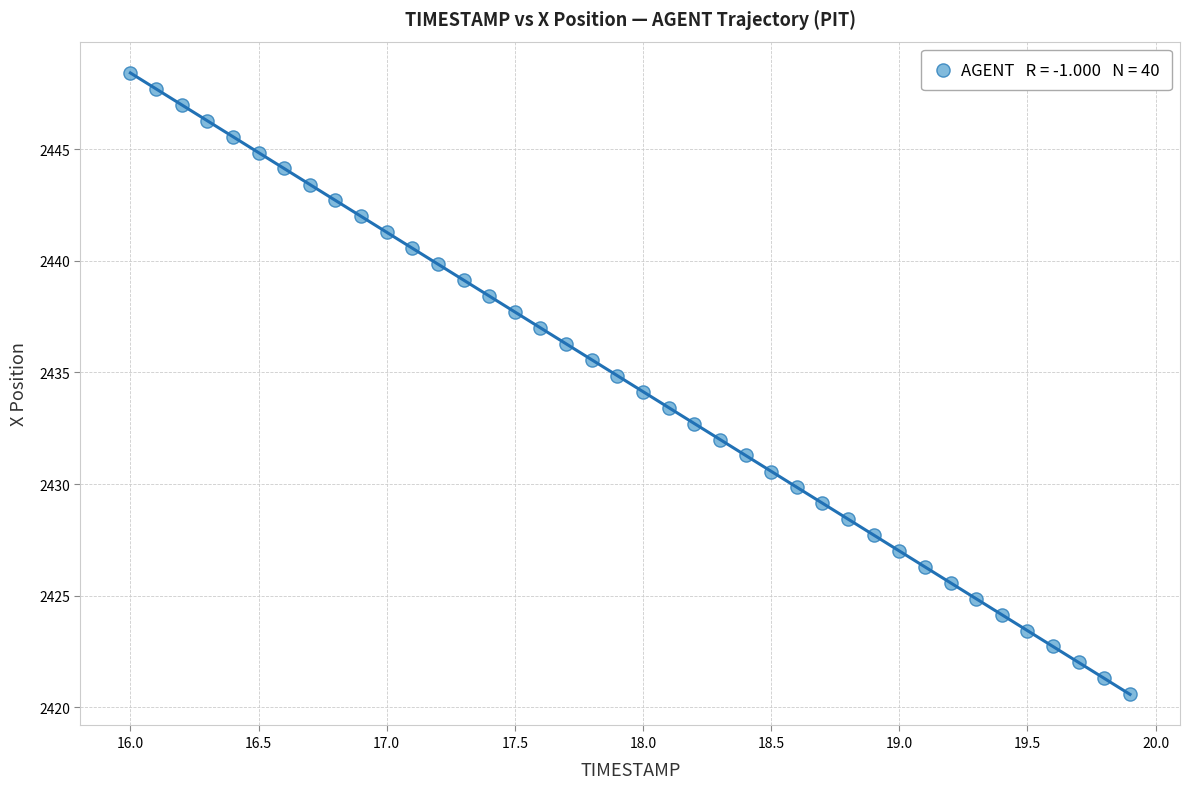

What is the range of Y values (max minus min)?

27.8